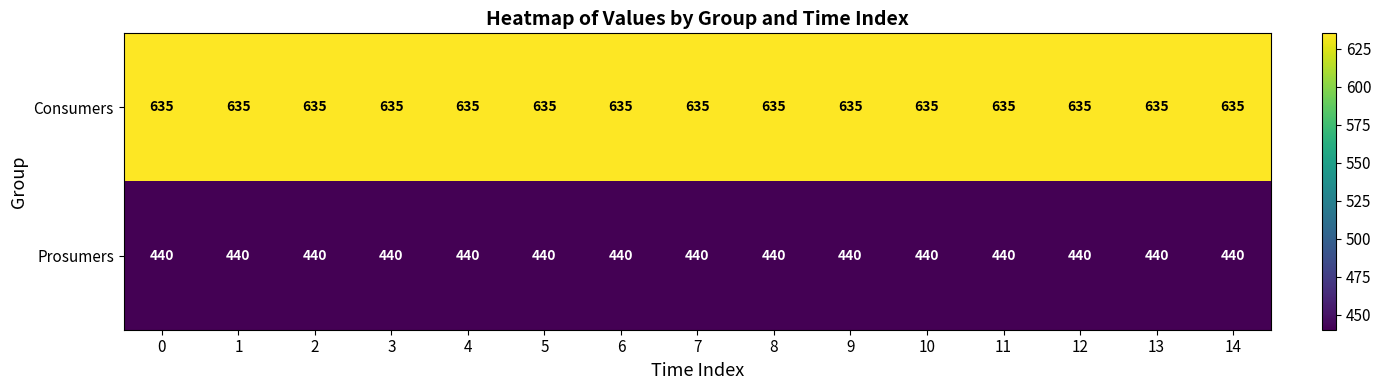

What is the spread (max minus min) of values at 13?

195